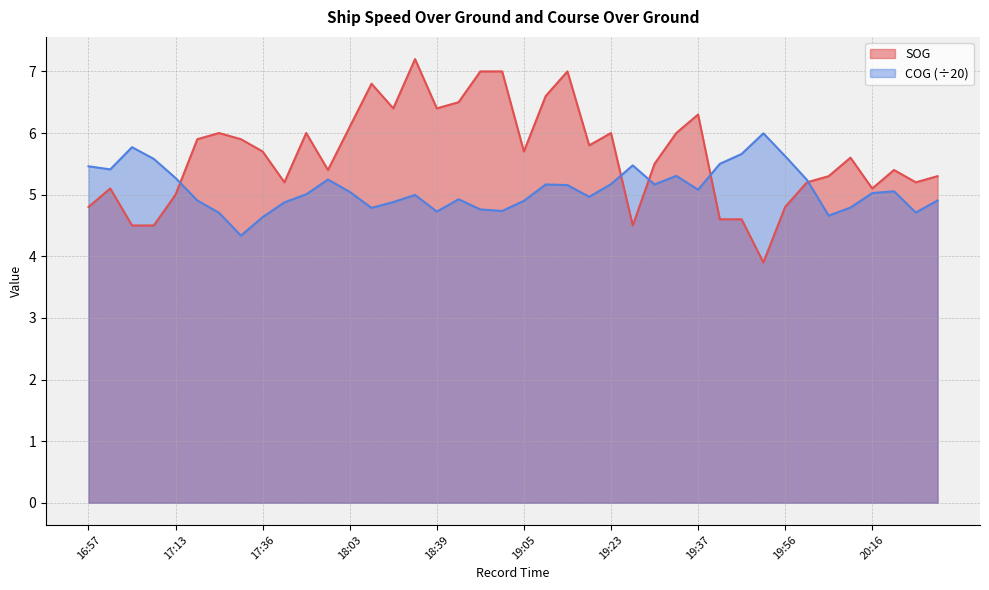

How many intersections are there between SOG and COG?

5